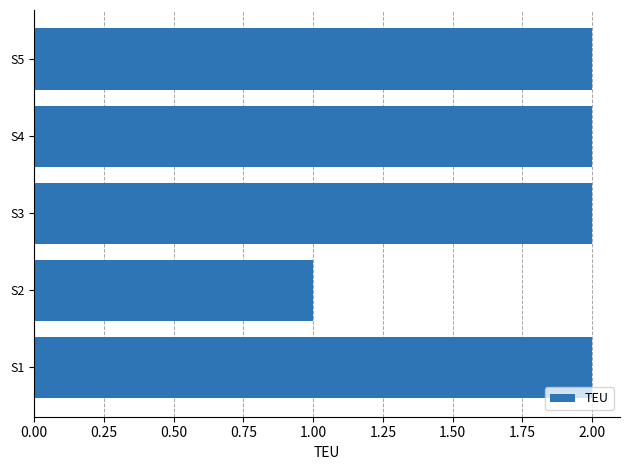

What is the difference between the maximum and minimum values?

1